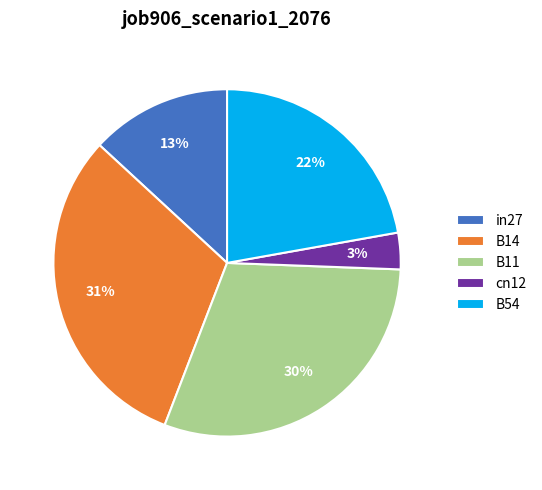

The B11 slice represents 30% of the pie. True or false?

True